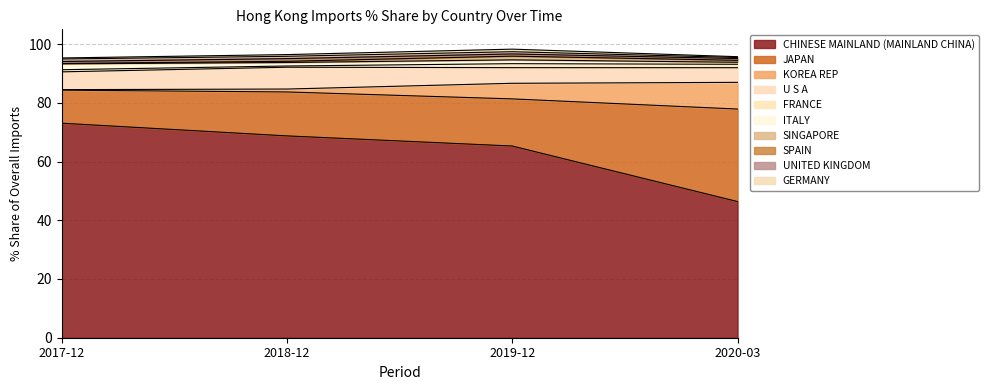

At which label does 202003 % Share first exceed 1?

CHINESE MAINLAND (MAINLAND CHINA)